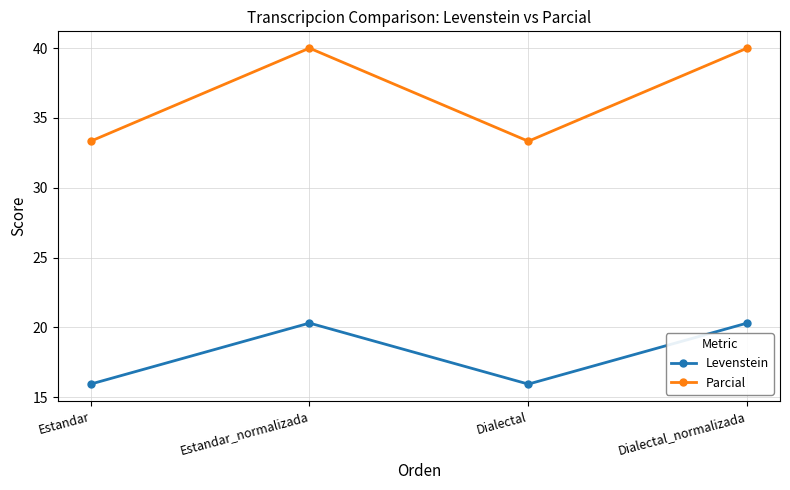

In Levenstein, how many points are higher than both neighbors (excluding endpoints)?

1